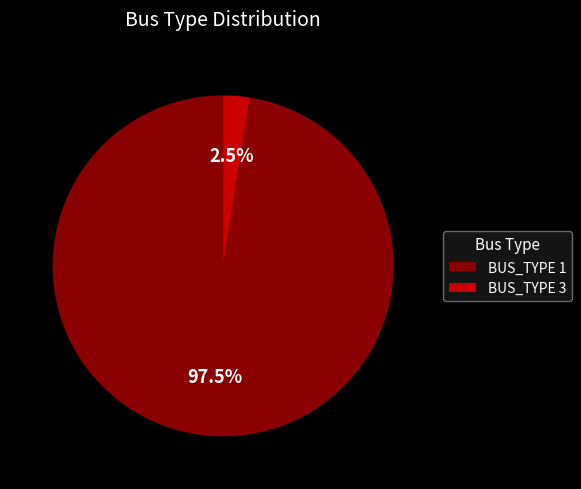

How much of the chart is everything except BUS_TYPE 3?

97.5%